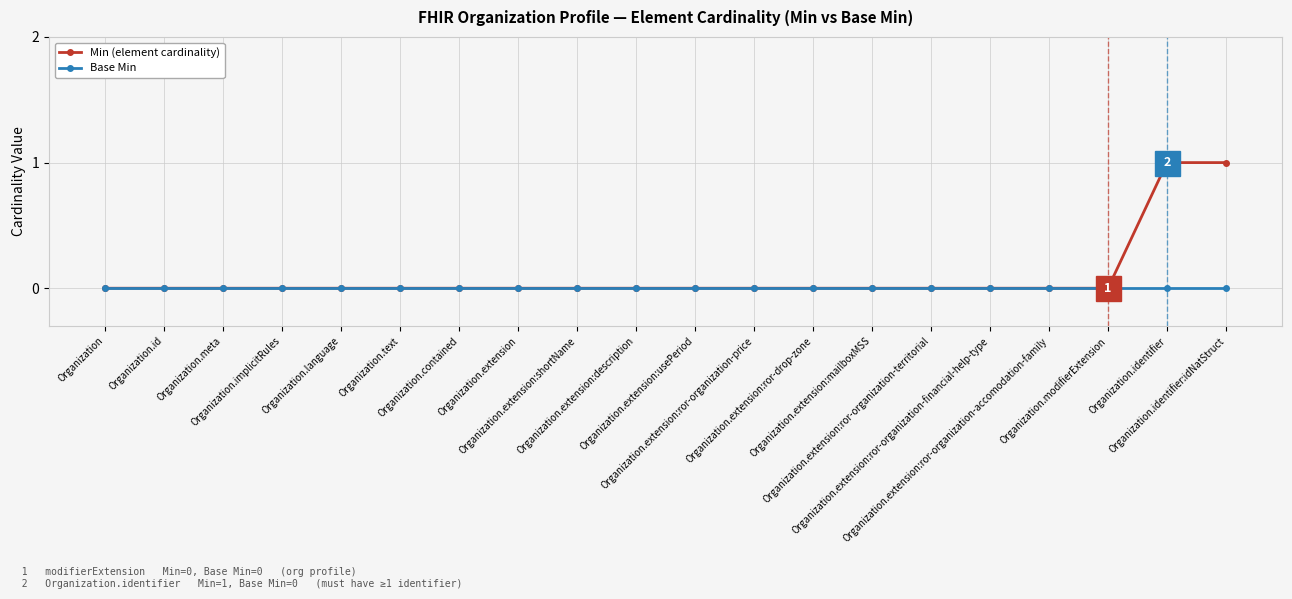

What is the label of the 17th point from the left?

Organization.extension:ror-organization-accomodation-family